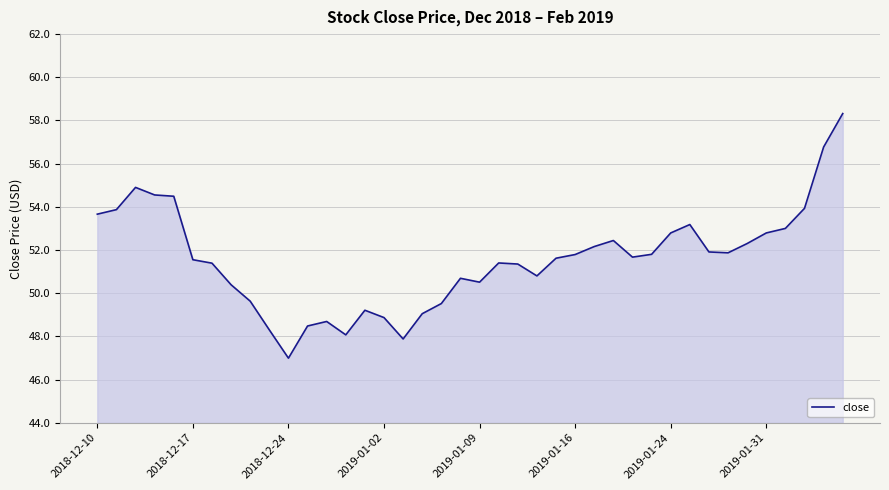

What is the maximum value shown in the chart?

58.3